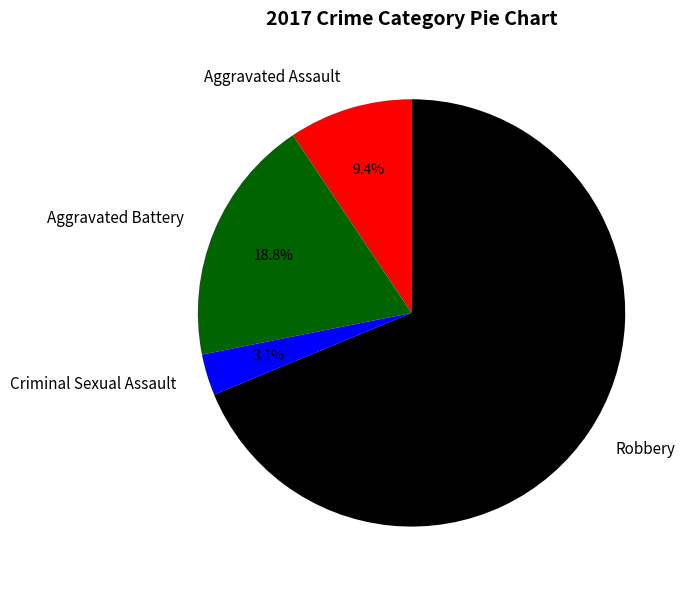

Count the number of slices in the pie.

4